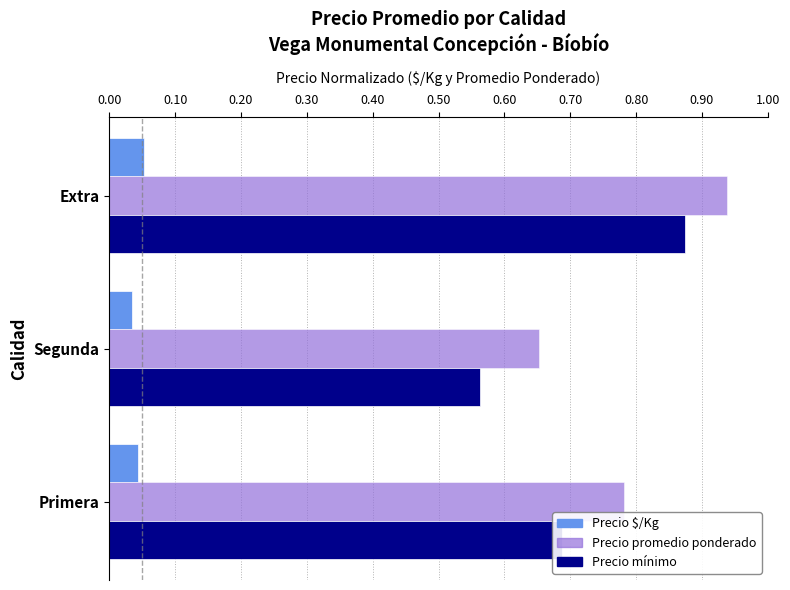

Which category has the lowest value in the Precio promedio ponderado series?

Segunda